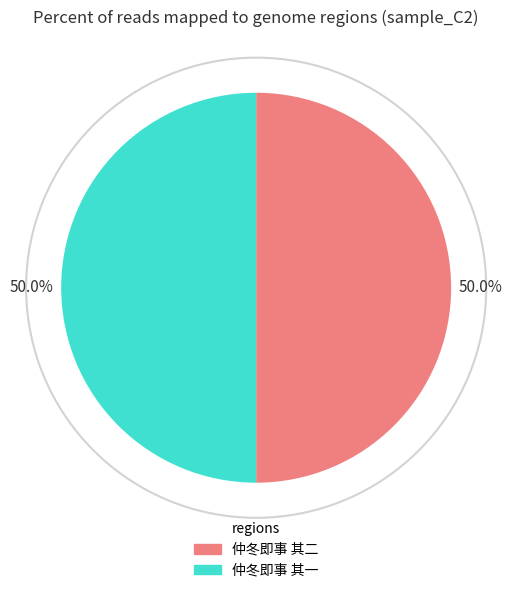

What is the ratio of the value at 仲冬即事 其一 to the value at 仲冬即事 其二?

1.0